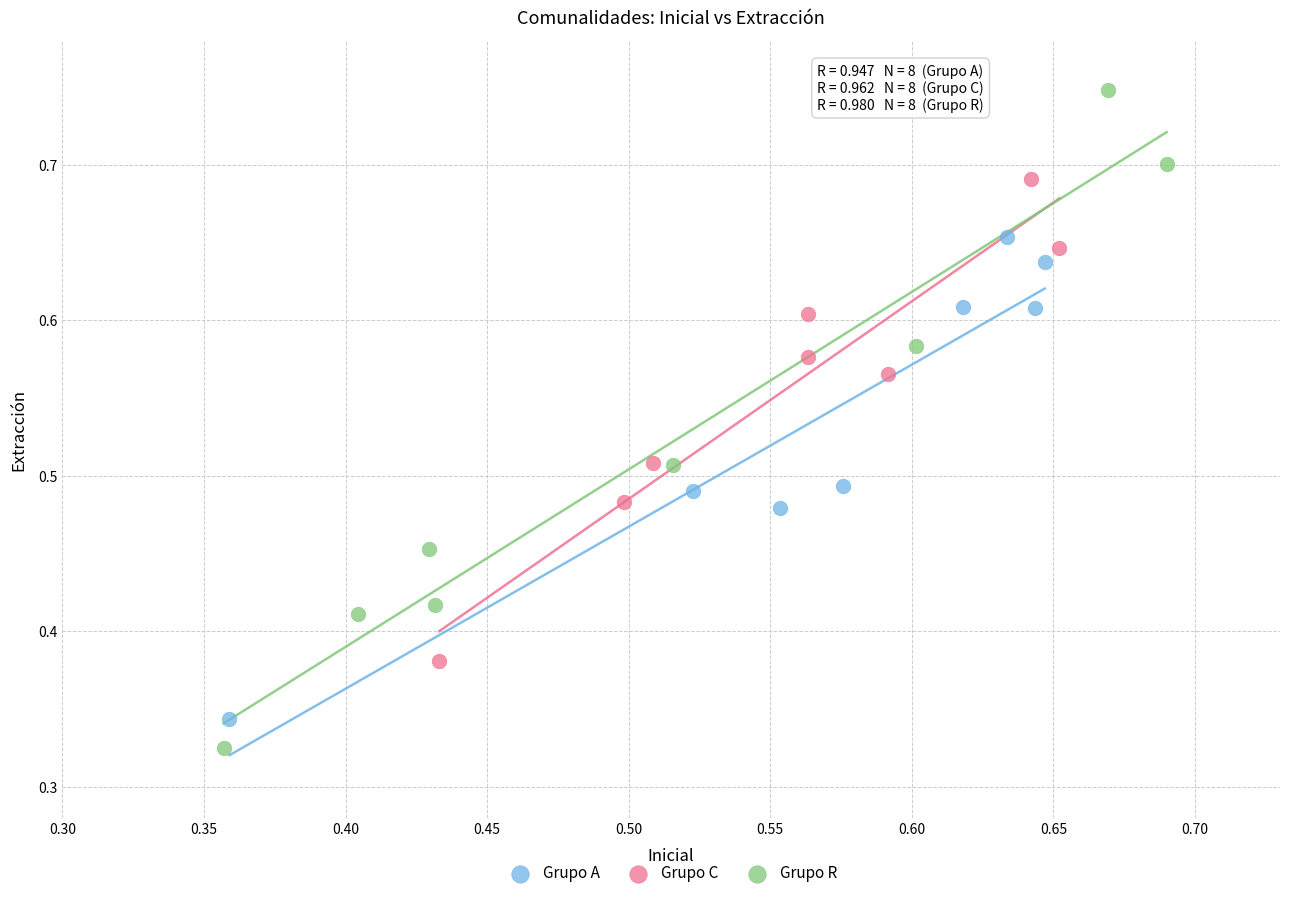

Which series has the largest Y range (max minus min)?

Grupo R